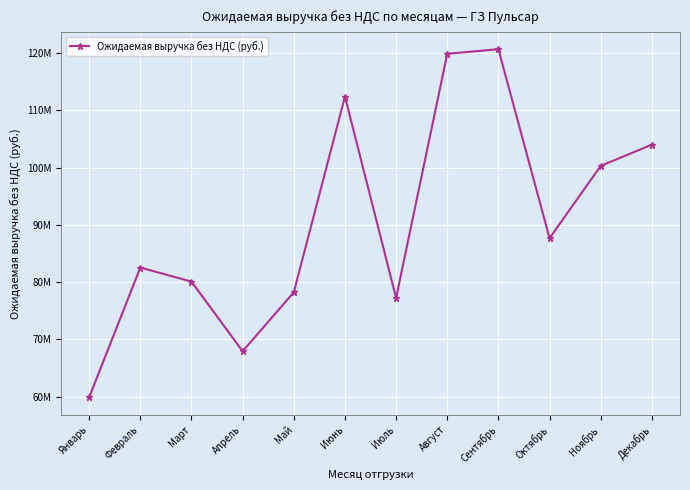

Does the chart have visible grid lines?

Yes